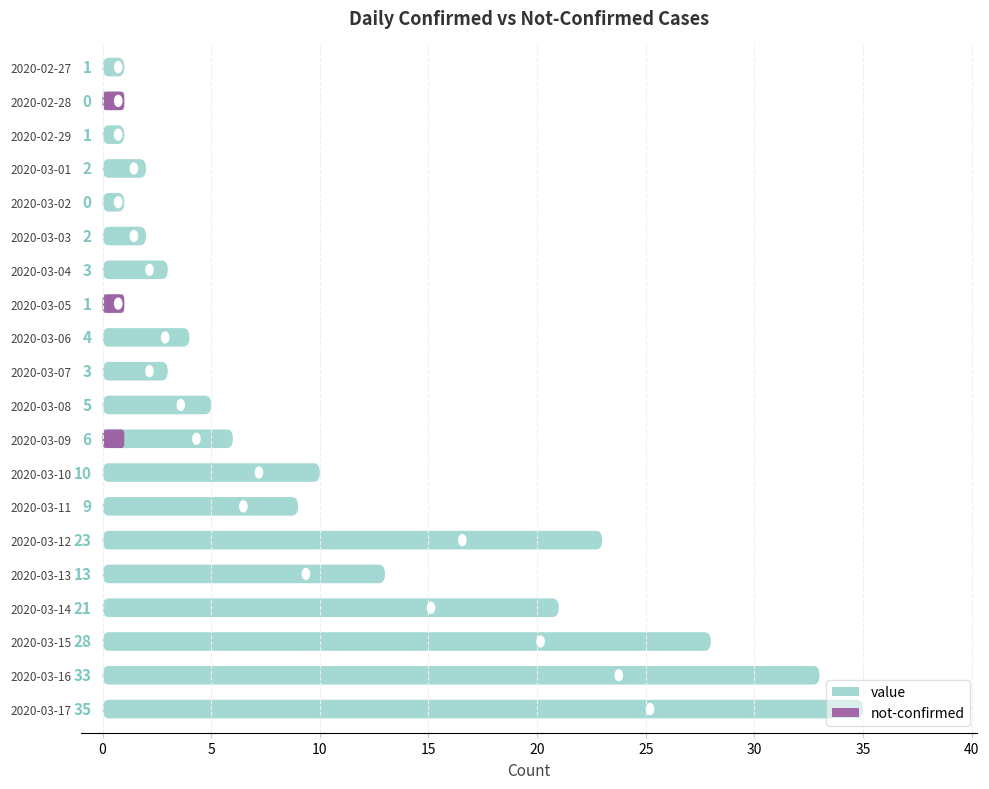

Does the chart contain stacked bars?

No